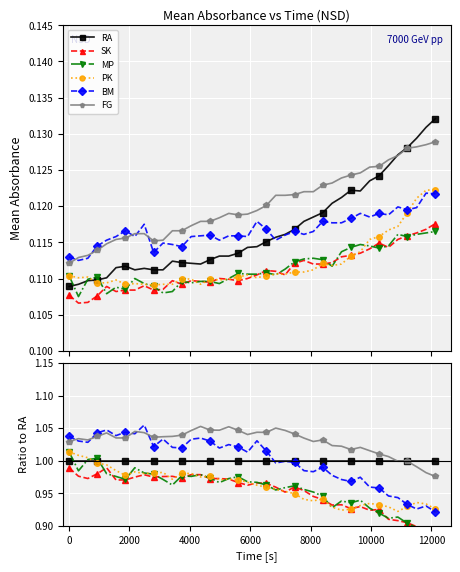

What is the average value of the MP series?

1.0